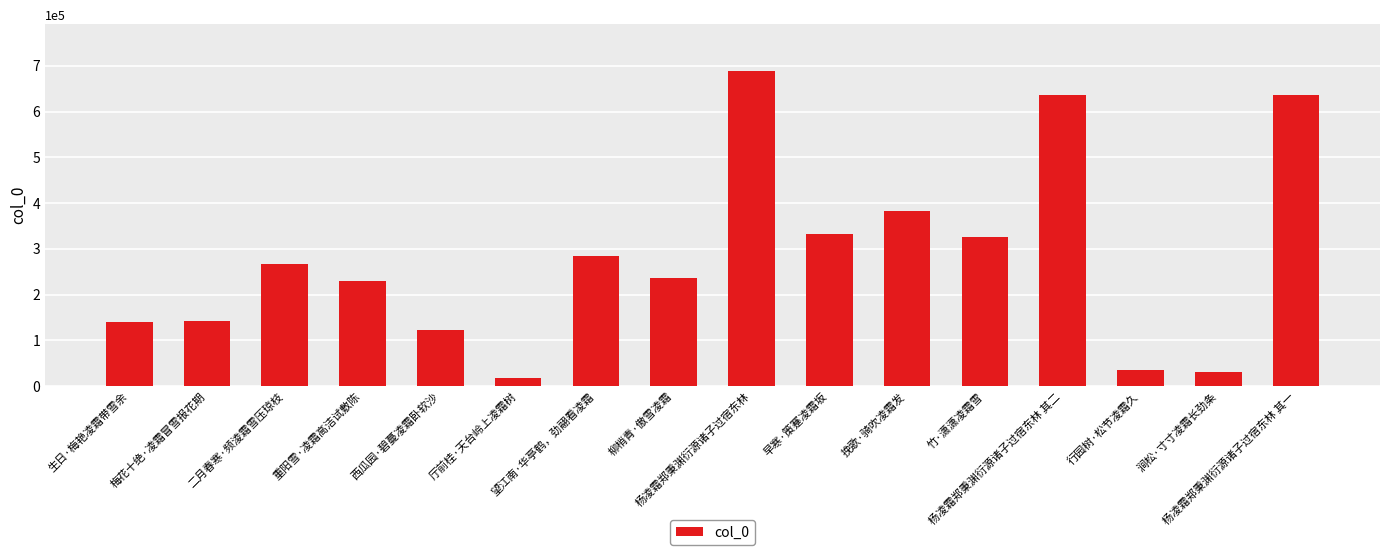

What is the average value?

281766